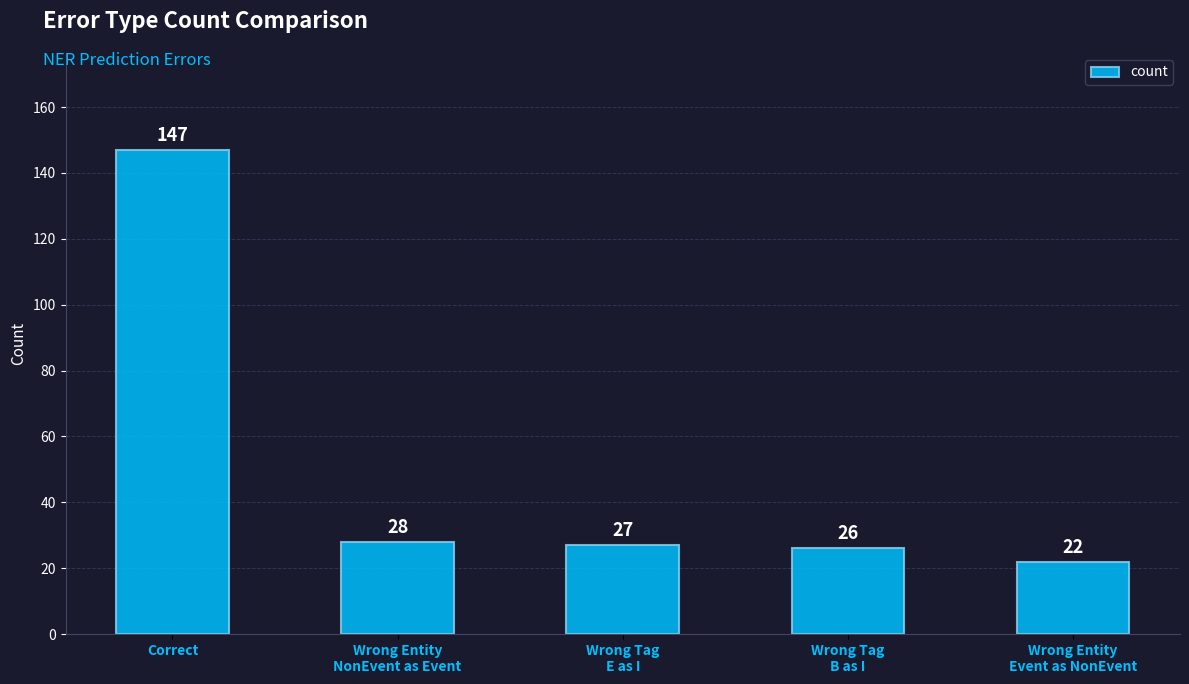

At which label is the value closest to 84?

Wrong Entity
NonEvent as Event